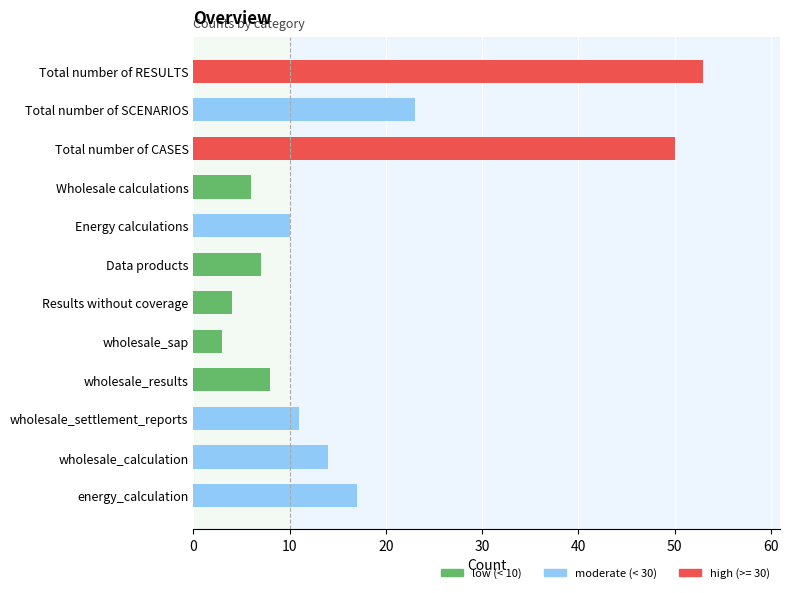

Reading bottom to top, what are all the values shown in this chart?

17	14	11	8	3	4	7	10	6	50	23	53